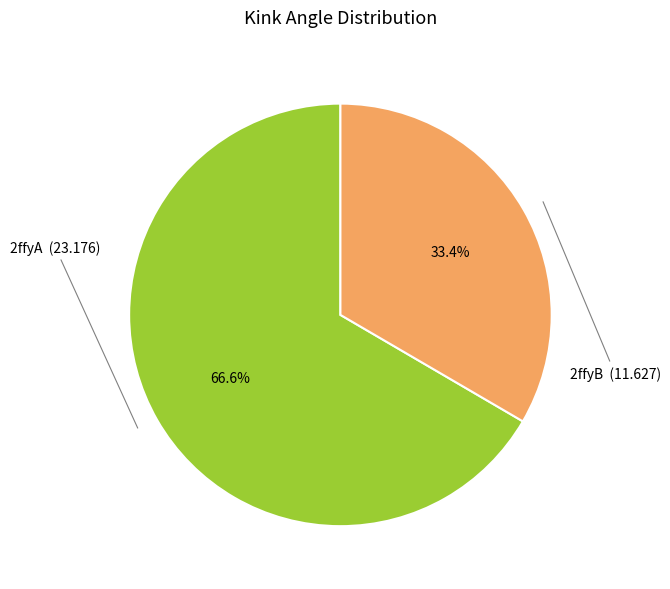

To the nearest percent, what is the average slice percentage?

50%